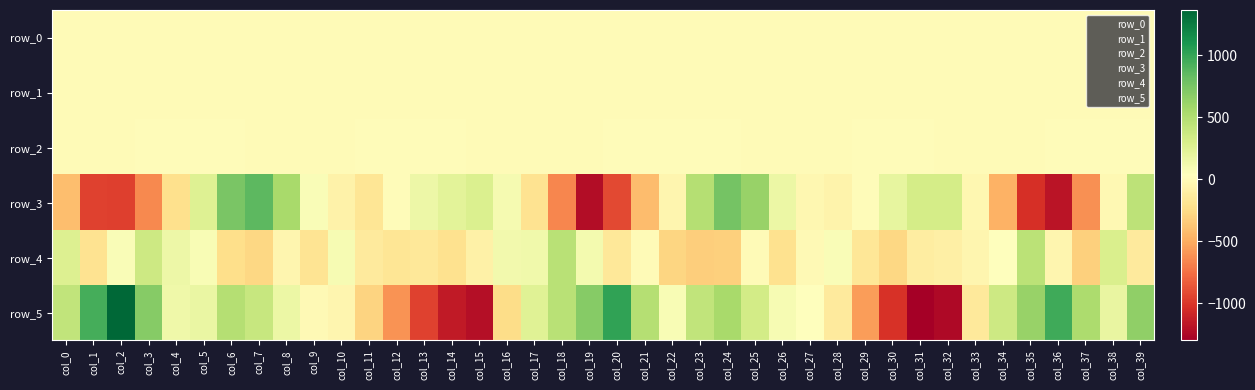

How many values in row_4 are below zero?

26